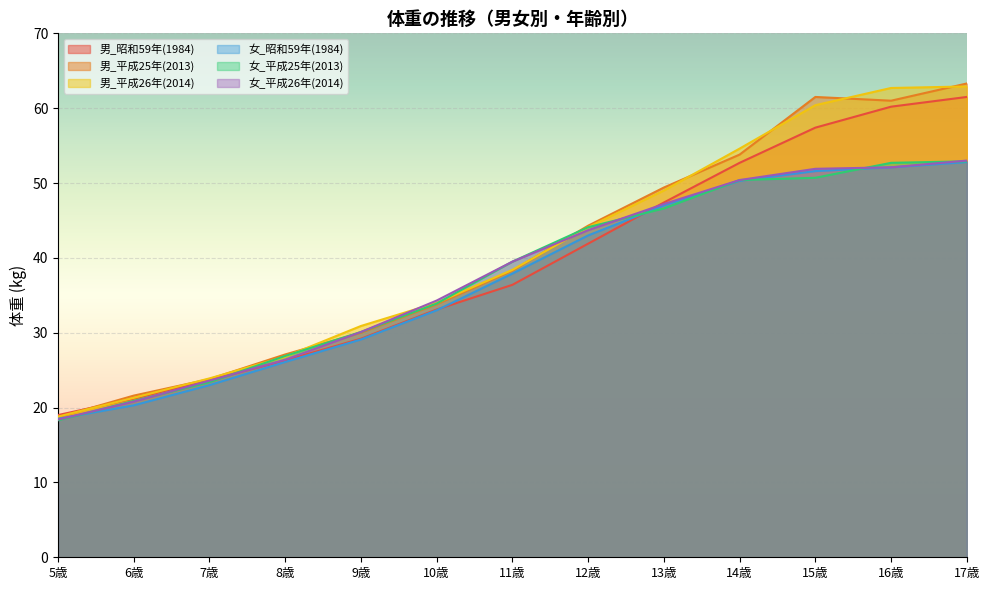

Is it true that 女_平成25年(2013) equals 43.9 at 8歳?

False